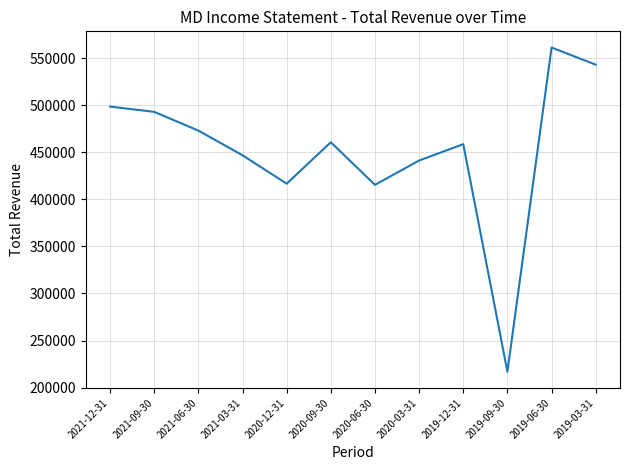

What is the difference between the values at 2021-03-31 and 2021-12-31?

51700